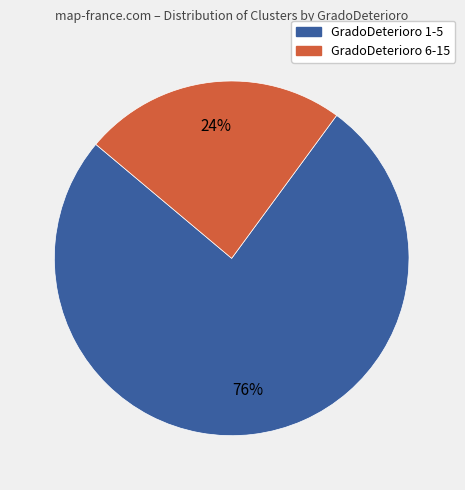

Which category has the smallest portion of the pie?

GradoDeterioro 6-15